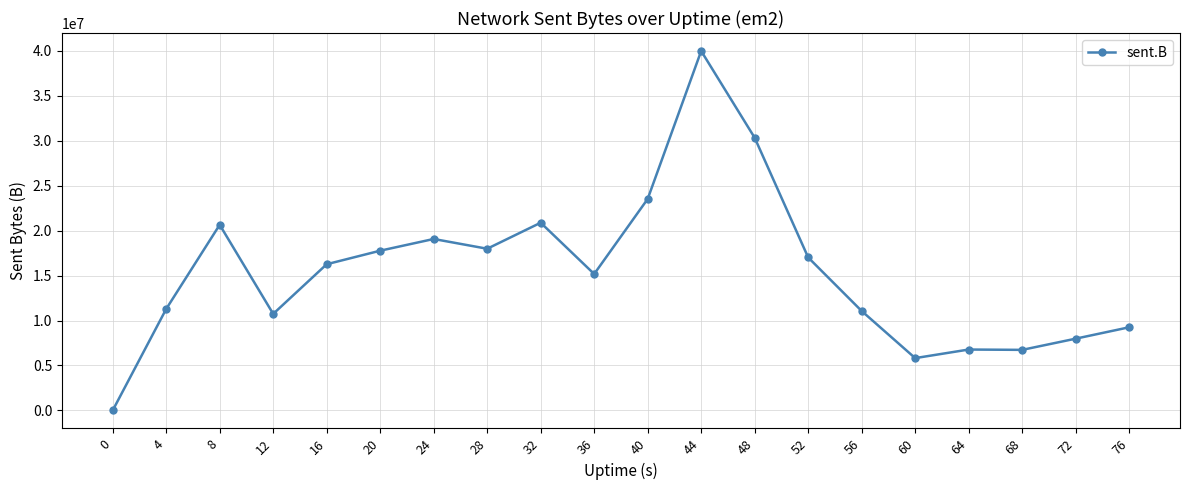

How many values are above zero?

19